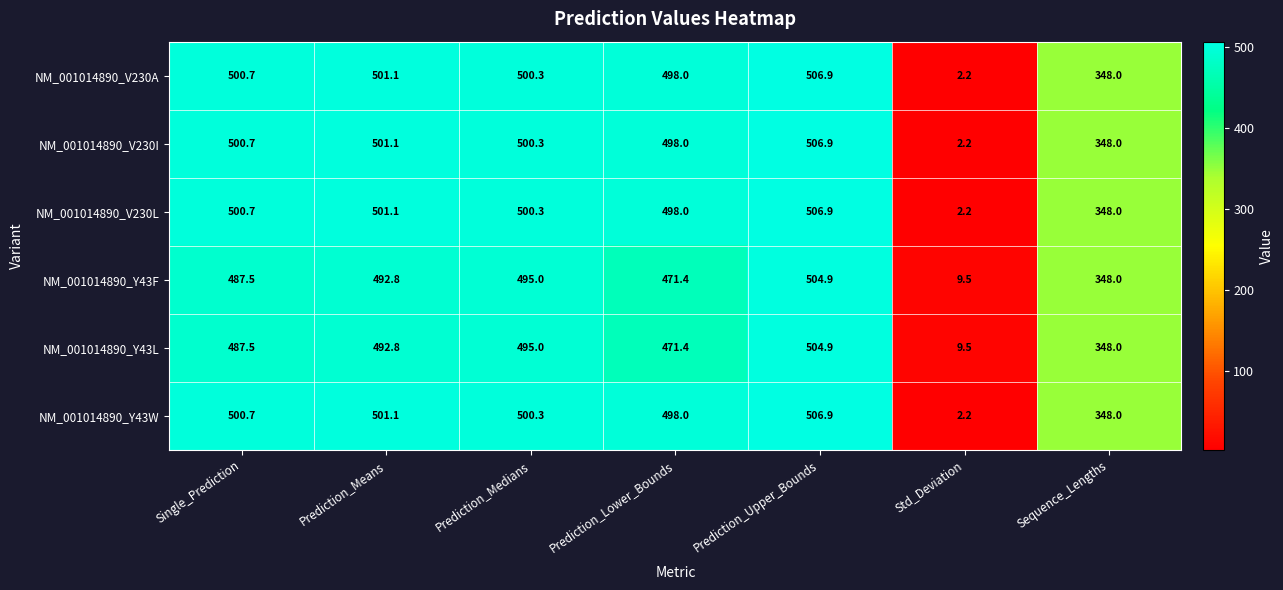

Read the NM_001014890_V230L value at Sequence_Lengths.

348.0